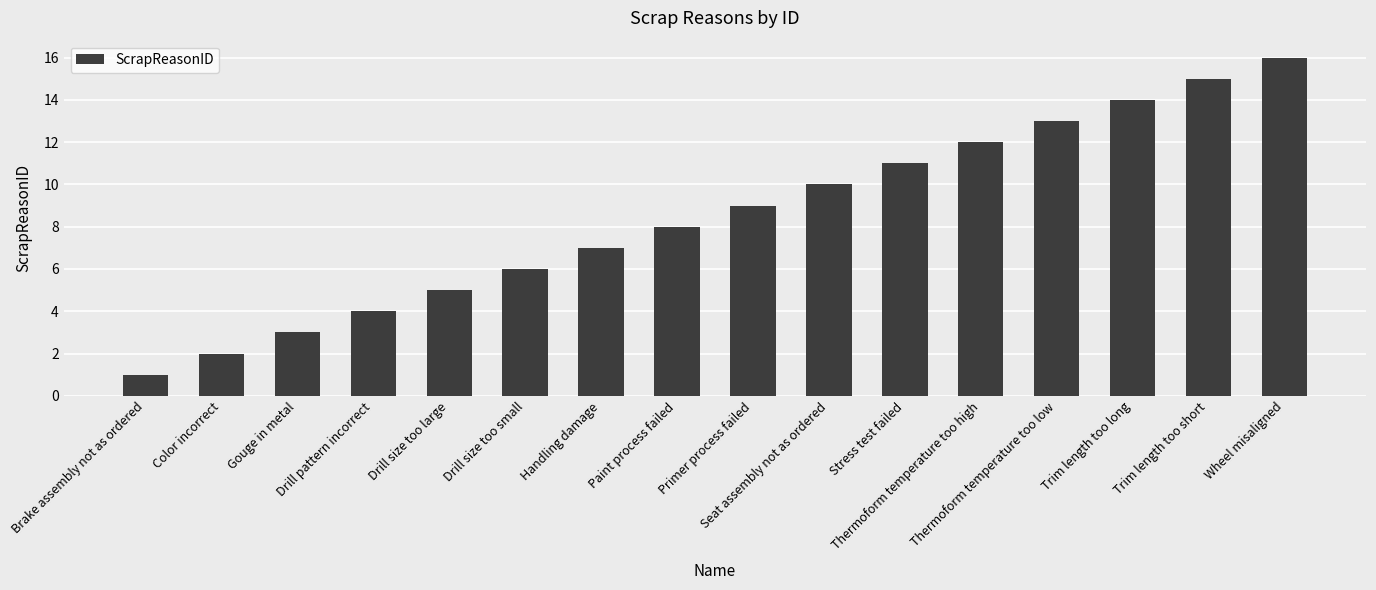

What is the difference between the values at Drill size too large and Trim length too long?

9